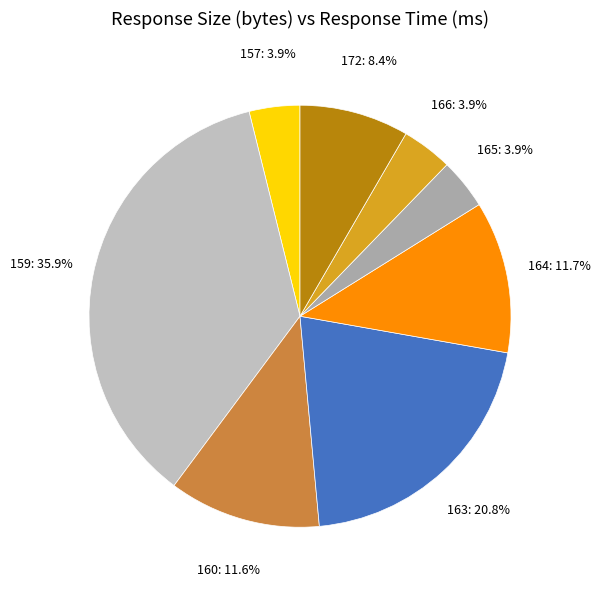

Count the number of slices in the pie.

8